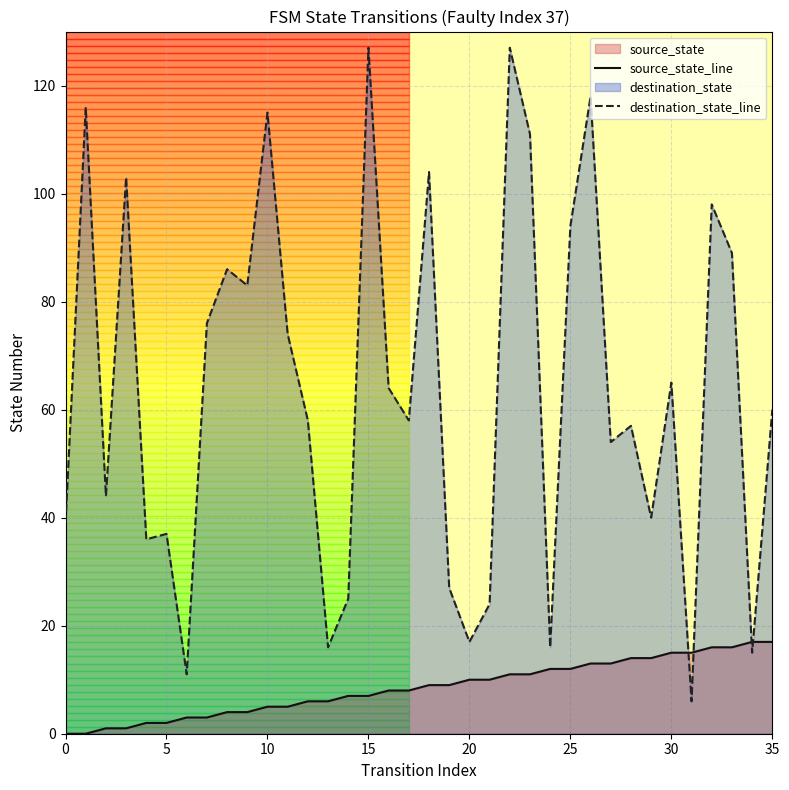

What is the difference between the second highest and second lowest values in the destination_state_line series?

116